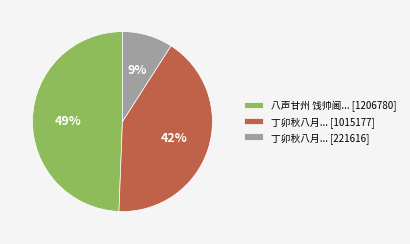

Which slice is the largest?

八声甘州 饯帅阃... [1206780]